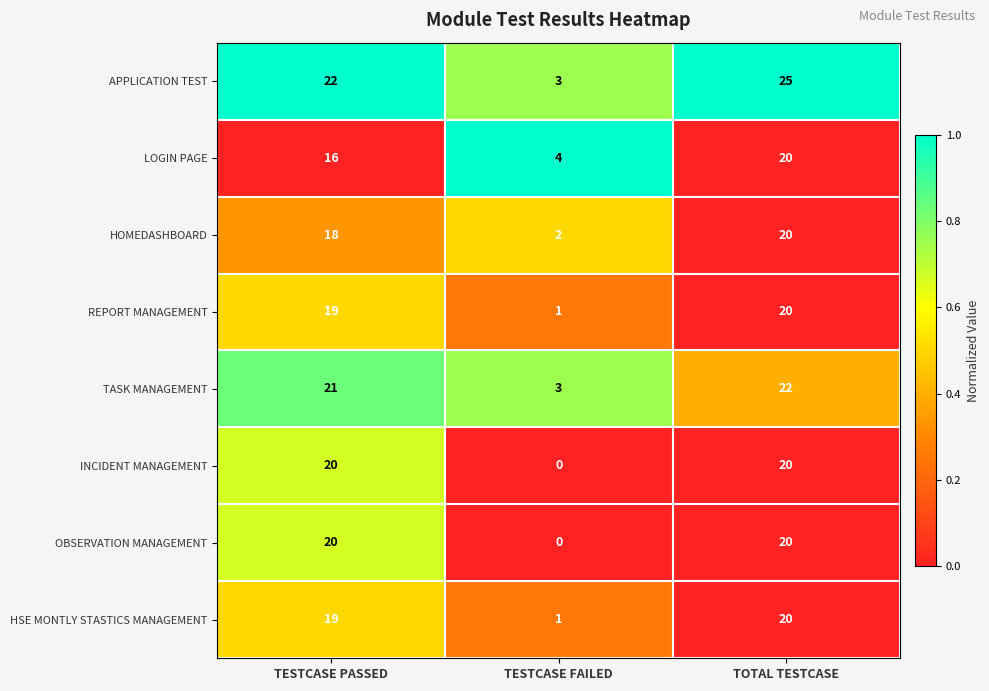

What is the difference between the APPLICATION TEST values at TOTAL TESTCASE and TESTCASE FAILED?

22